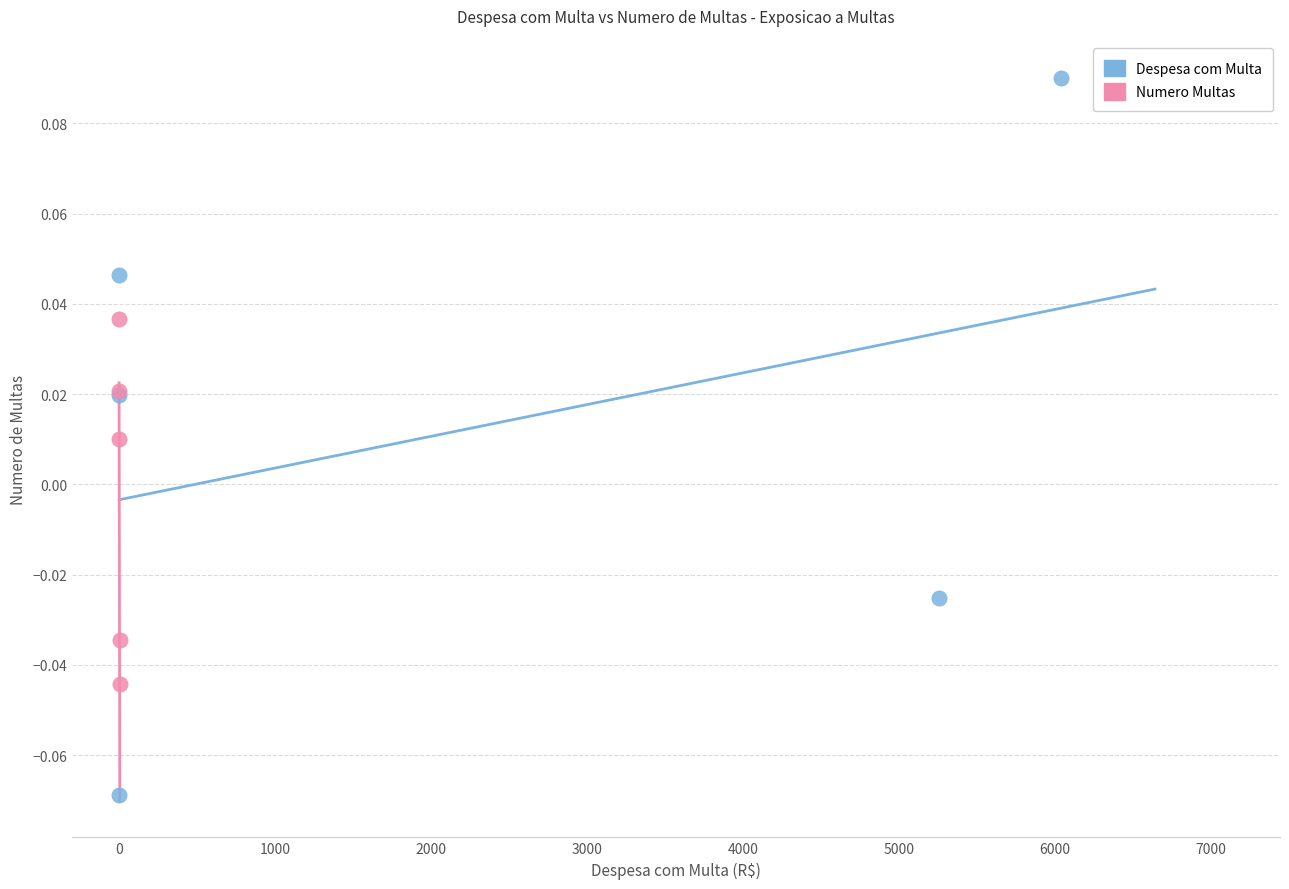

Which series has the largest Y range (max minus min)?

Despesa com Multa